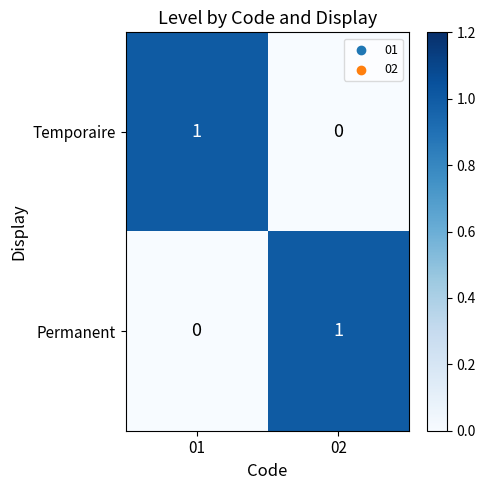

Is it true that Permanent equals 0 at 02?

False